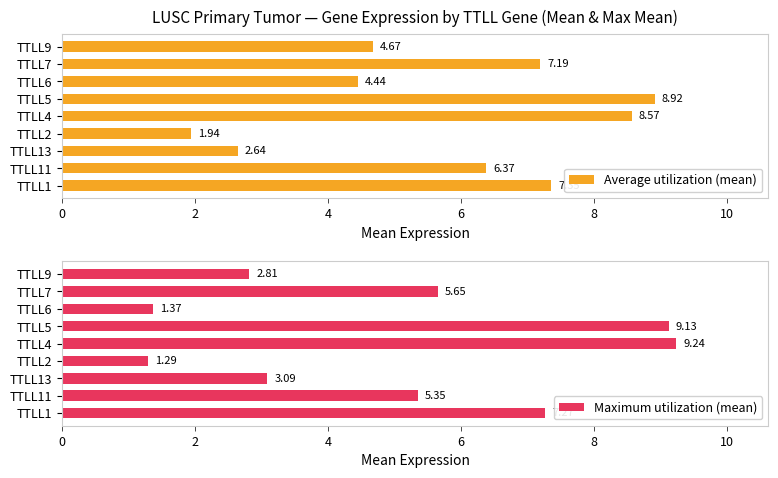

What is the difference between the Average utilization (mean) values at TTLL4 and TTLL2?

6.6